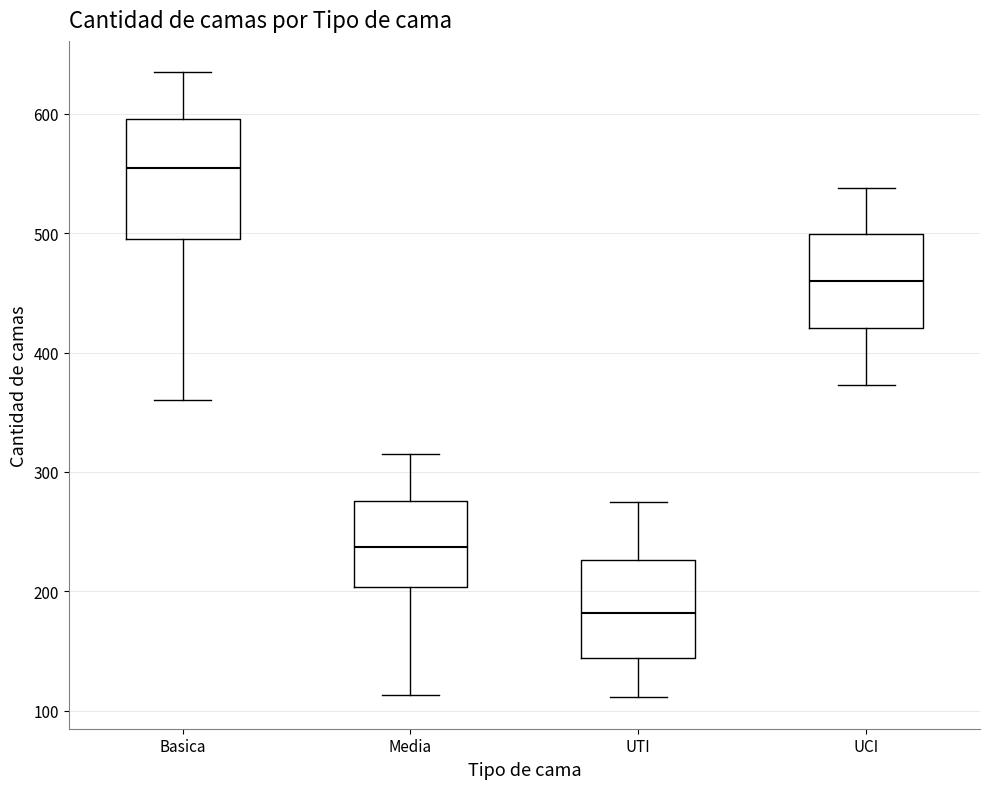

Reading left to right, transcribe this box plot: for each box, give where its median line is, the range the box spans, and where its two whiskers end, as read against the y-axis. The values are not printed on the chart, so give them approximately, as read against the axis.

Basica: median 560, box 500 to 600, whiskers 360 to 640
Media: median 240, box 200 to 280, whiskers 110 to 320
UTI: median 180, box 140 to 230, whiskers 110 to 280
UCI: median 460, box 420 to 500, whiskers 370 to 540